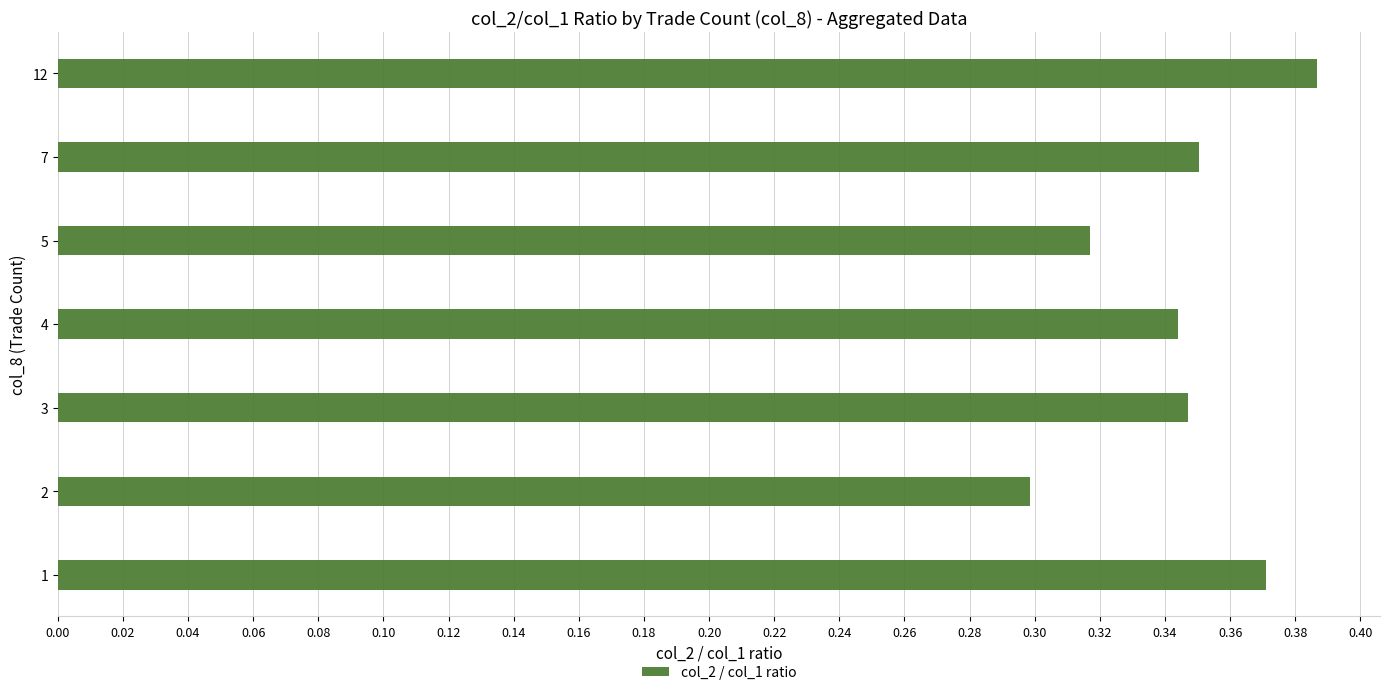

Rank the categories by value from lowest to highest.

2, 5, 4, 3, 7, 1, 12